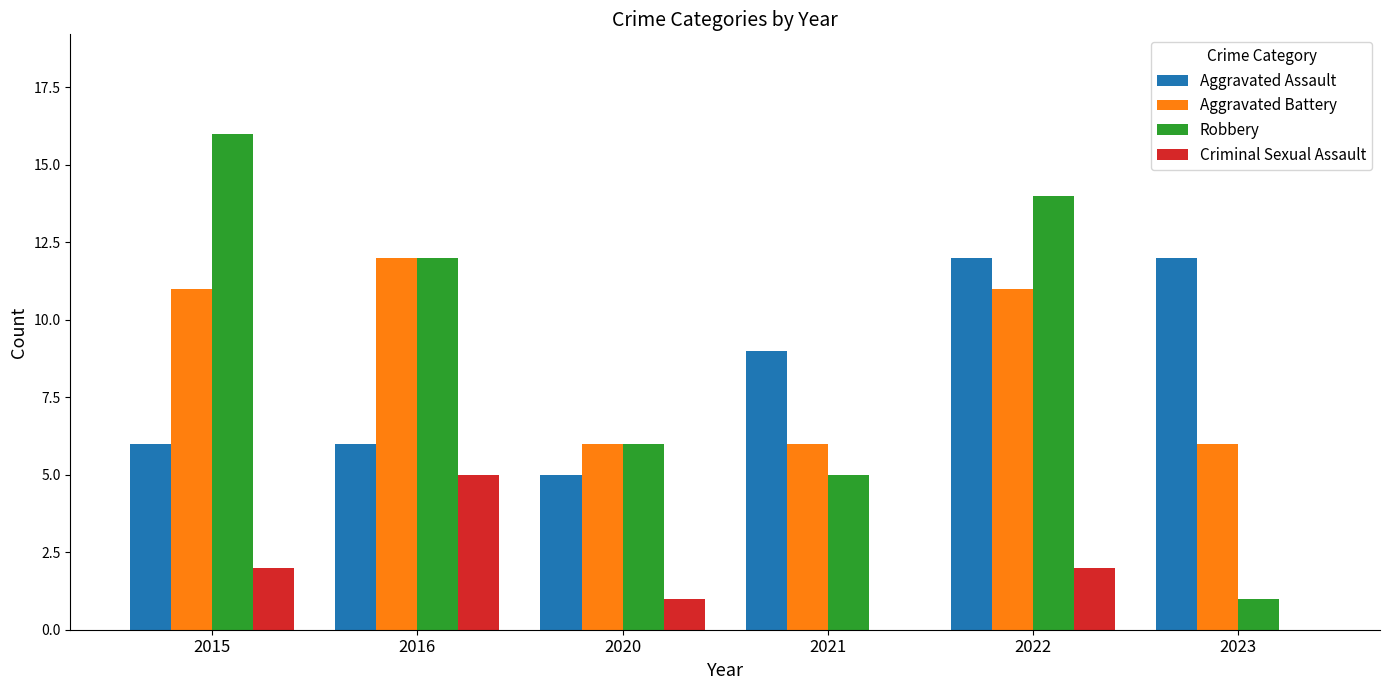

Which series has the widest spread of values?

Robbery